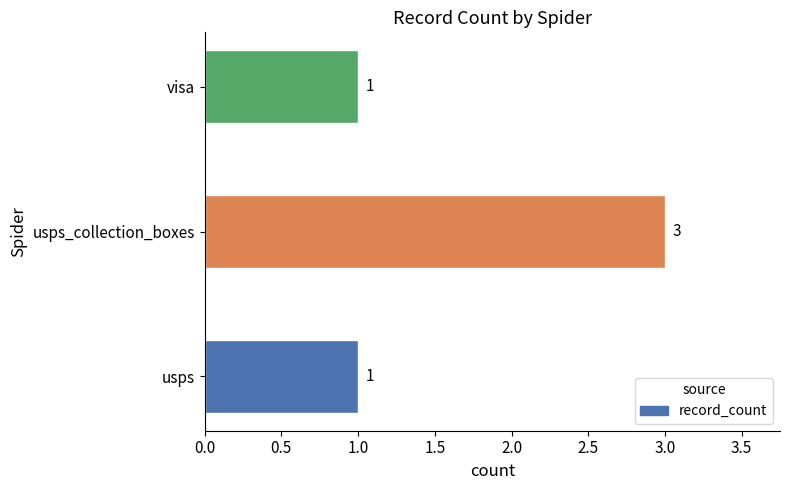

Which has a higher value, visa or usps_collection_boxes?

usps_collection_boxes